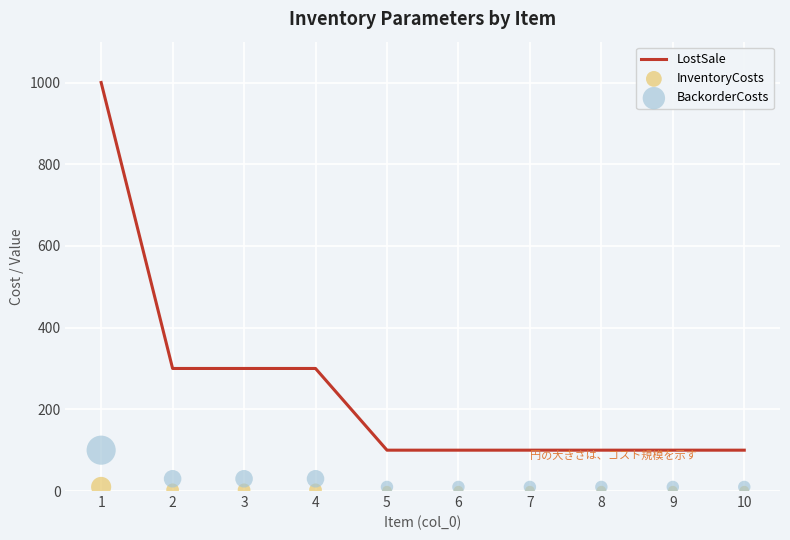

At which category is the sum across all series the highest?

1